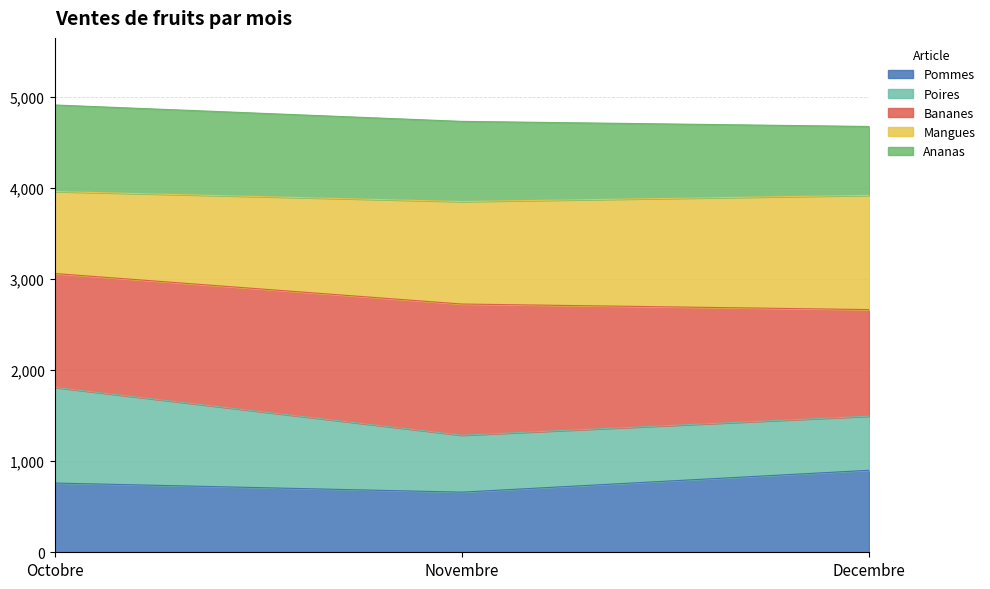

What is the sum of all Pommes values?

2320